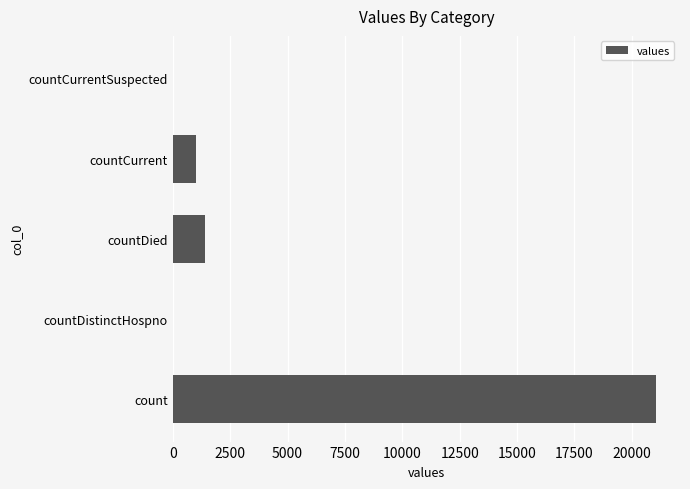

What is the greatest value displayed?

21050